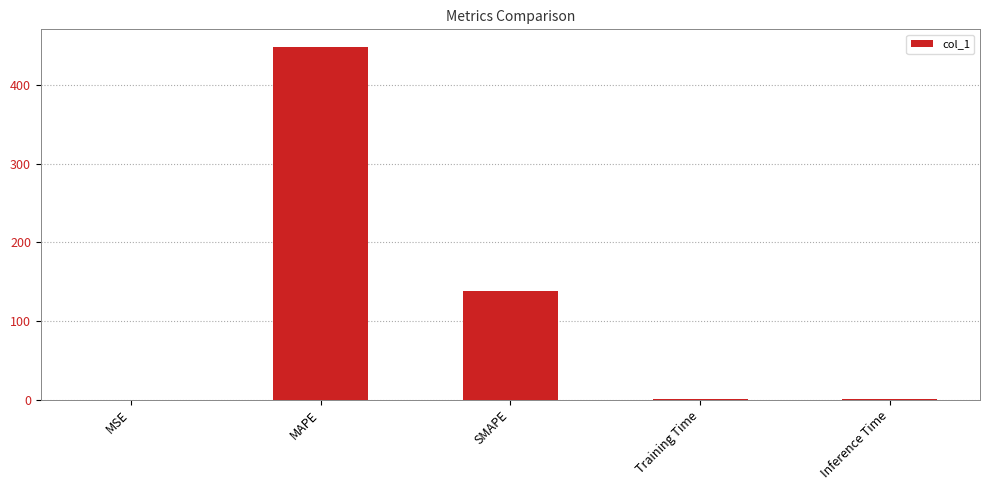

Are the bars horizontal?

No